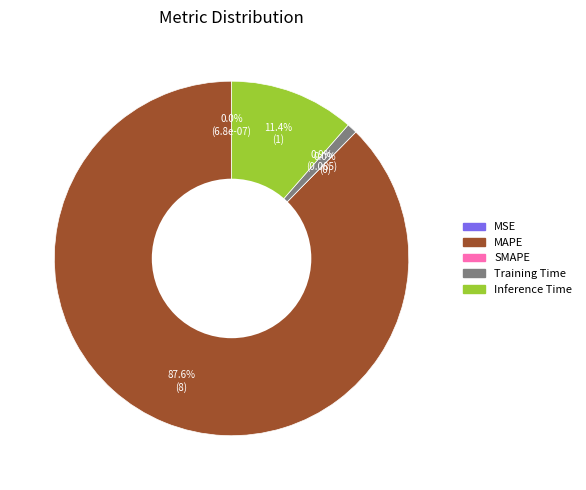

Between Inference Time and Training Time, which is larger?

Inference Time